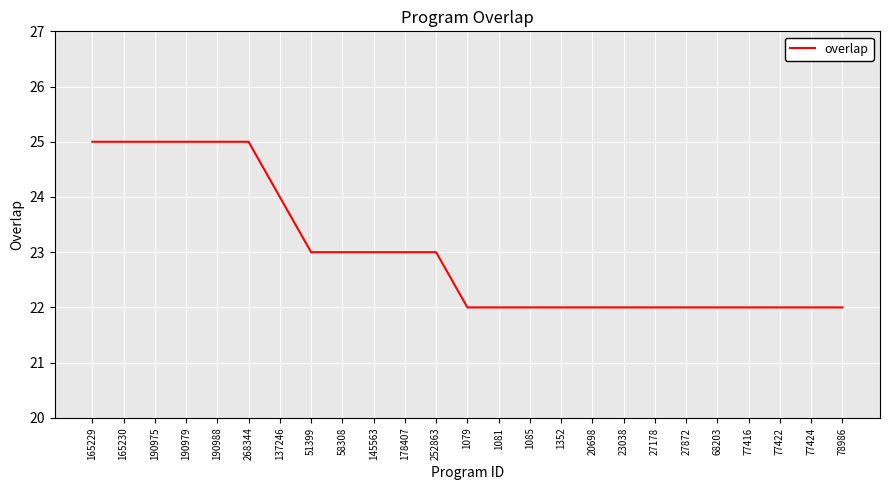

What value does the data have at 165229?

25